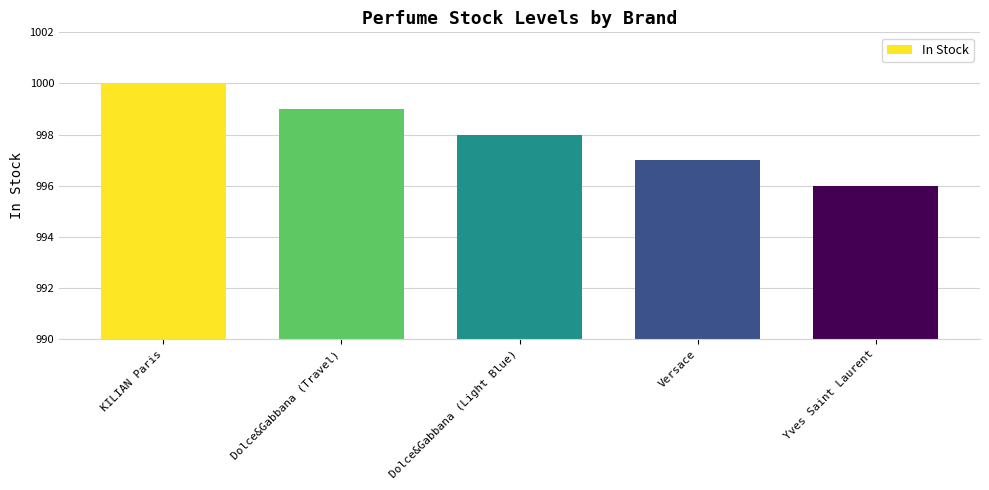

How many data points are less than 998?

2